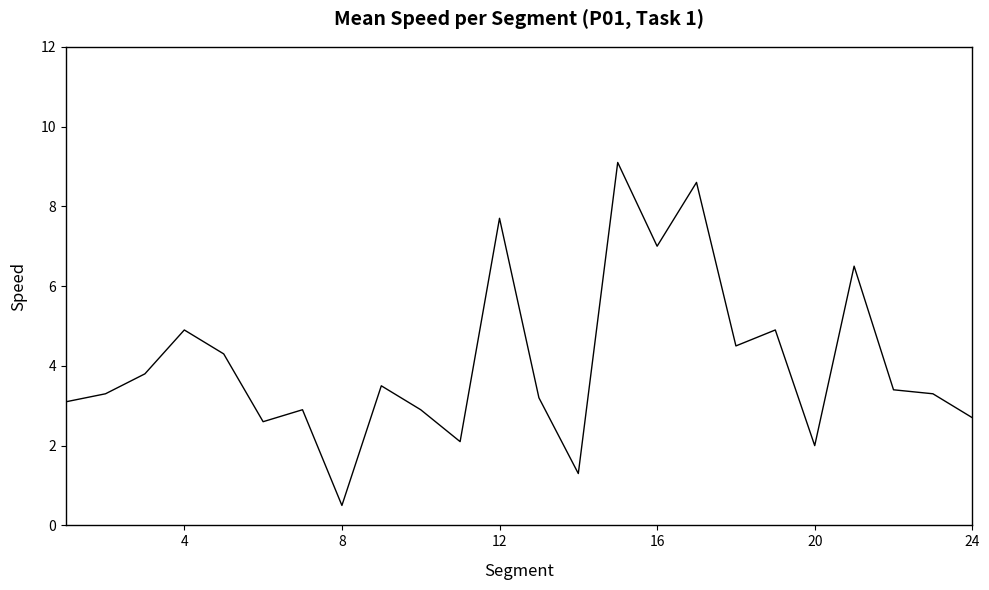

How many values are below 3?

8